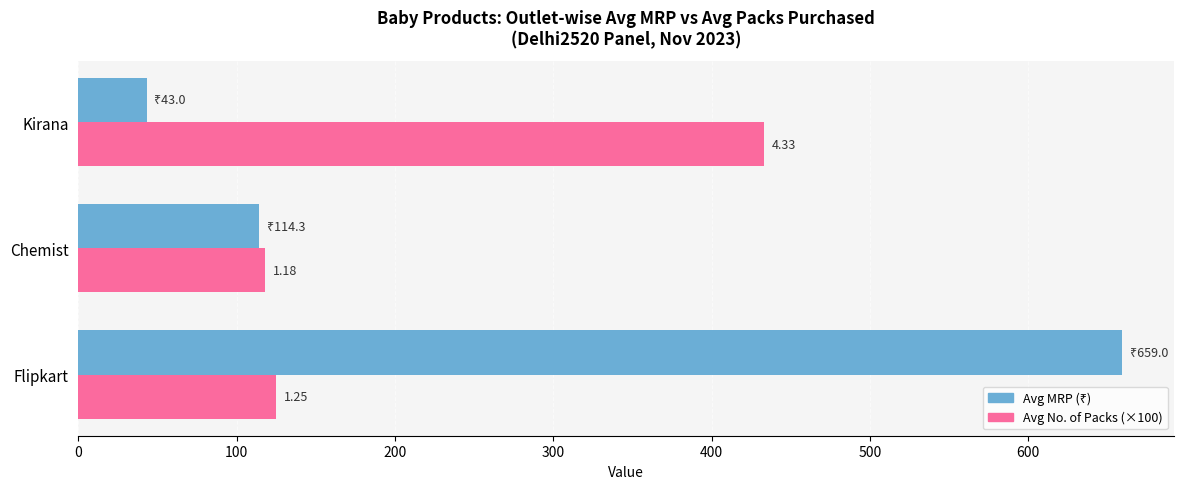

What is the greatest value displayed?

659.0